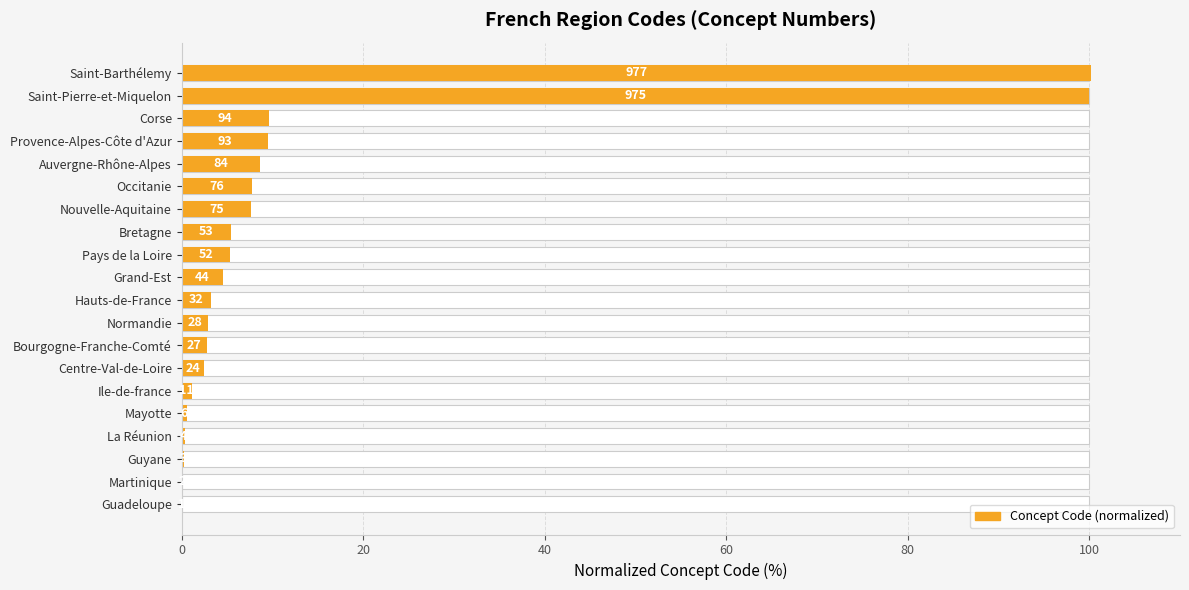

The value at Provence-Alpes-Côte d'Azur is 12.8. True or false?

False